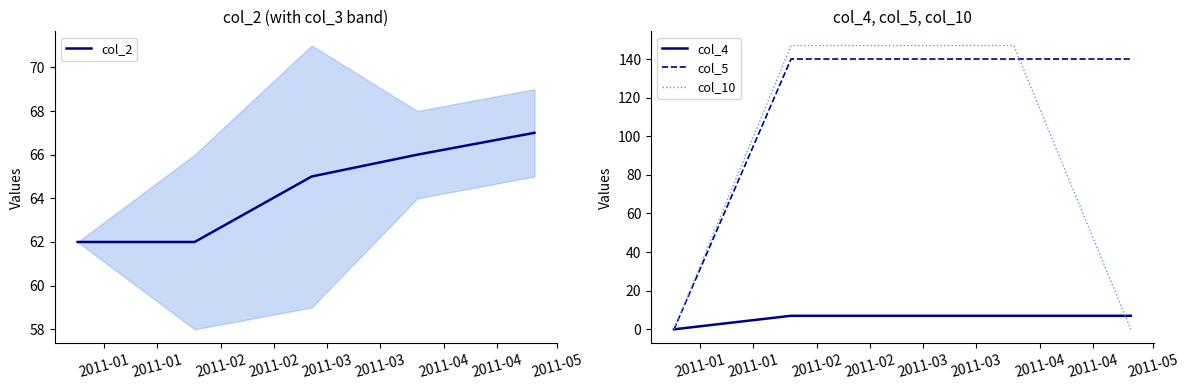

What is the lowest value of the col_2 series?

62